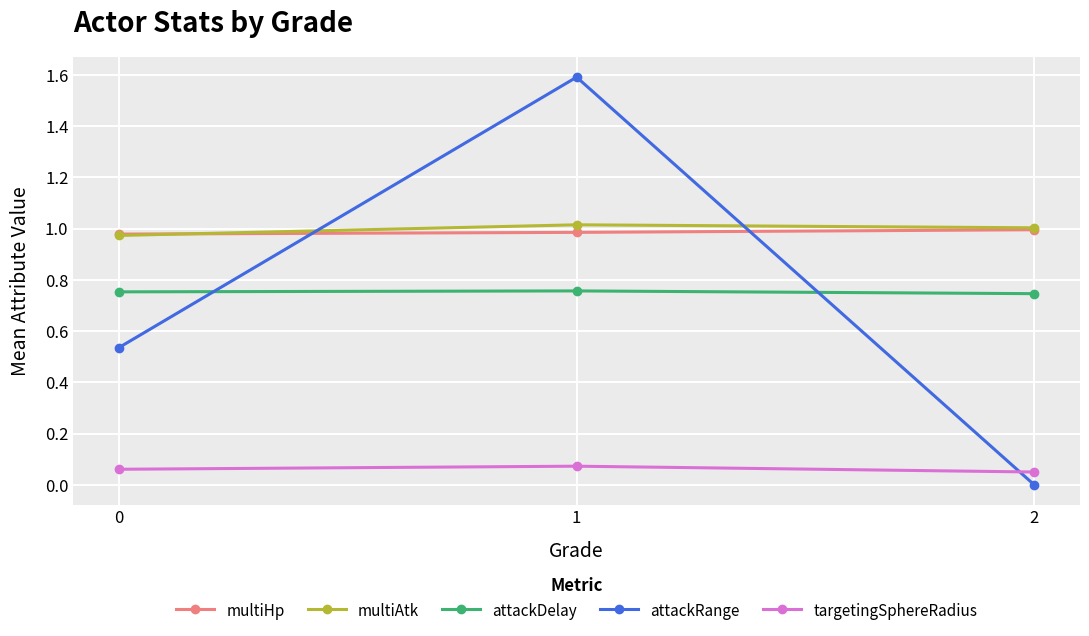

Between 1 and 2, which series saw the biggest shift?

attackRange